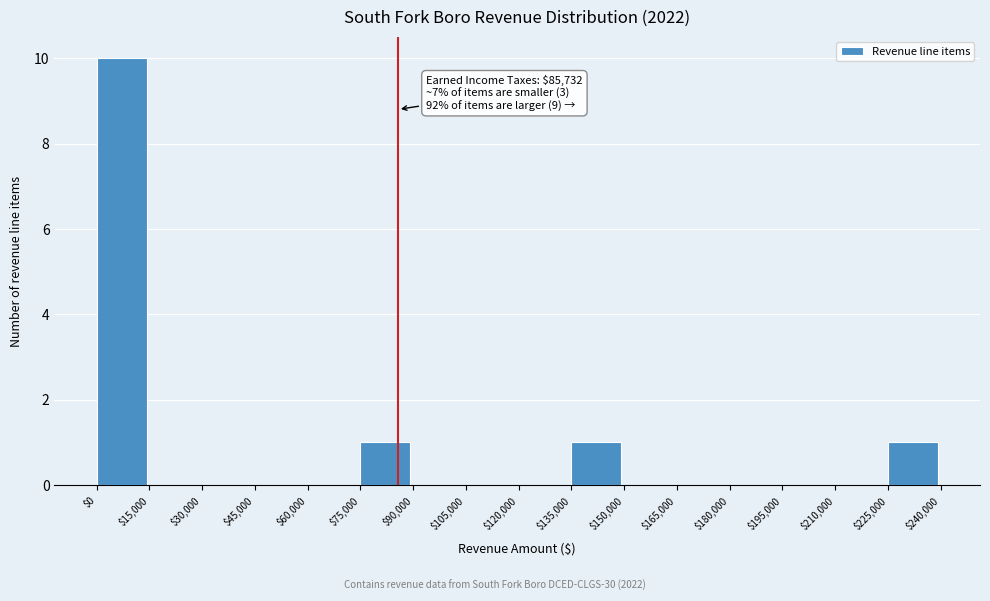

Over which range of the x-axis is the bar tallest?

$0 to $15,000